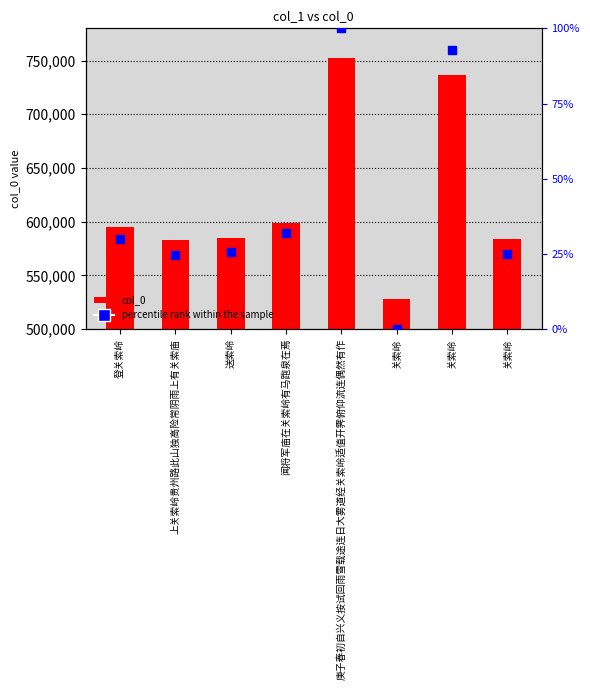

At which category is the sum across all series the highest?

庚子春初自兴义按试回雨雪载途连日大雾道经关索岭适值开霁俯仰流连偶然有作